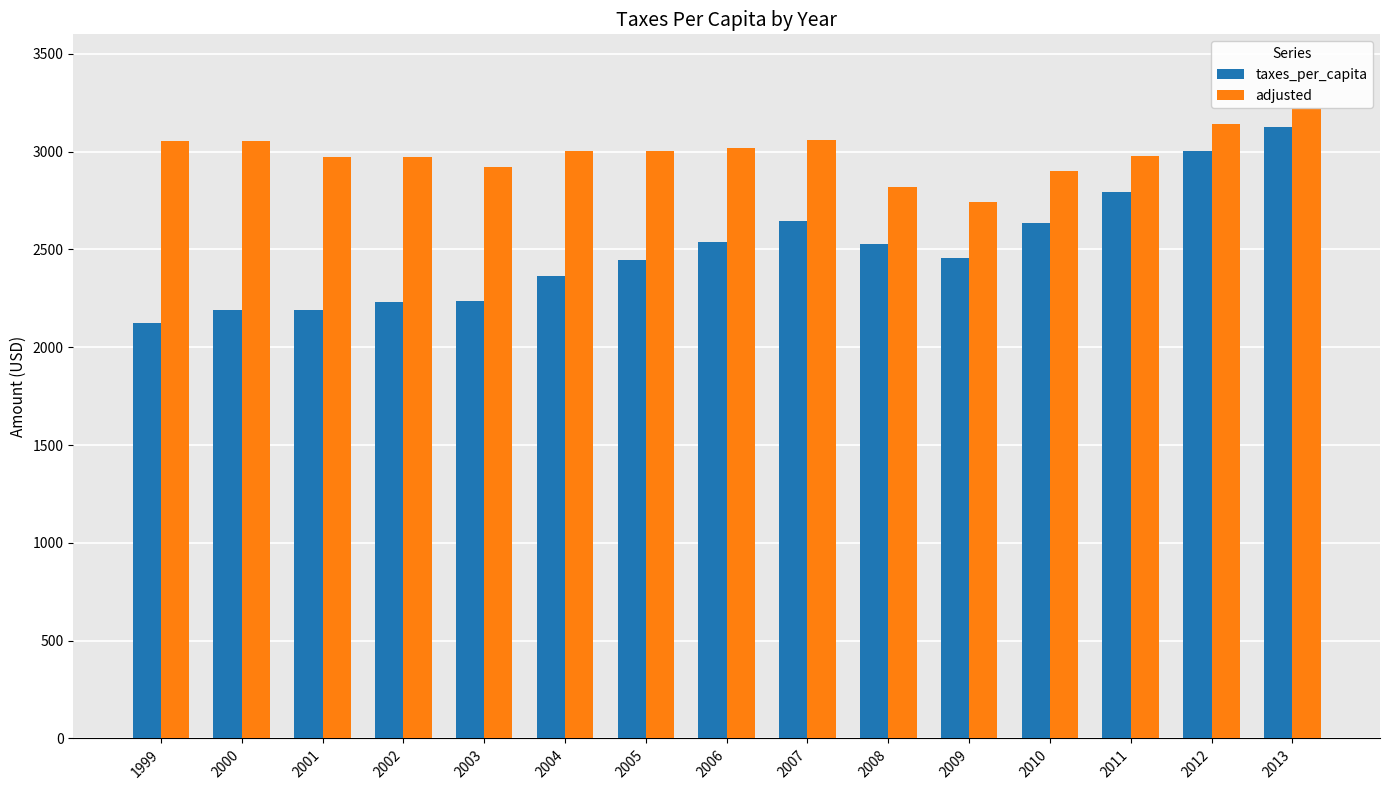

At which category is the sum across all series the highest?

2013